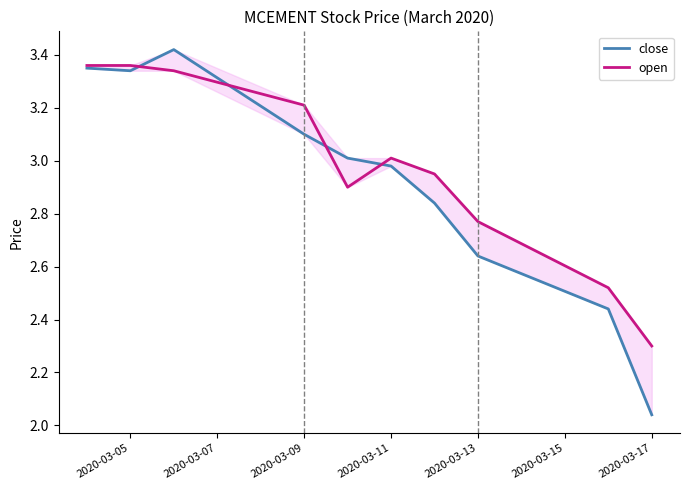

Is it true that close equals 3.6 at 8?

False